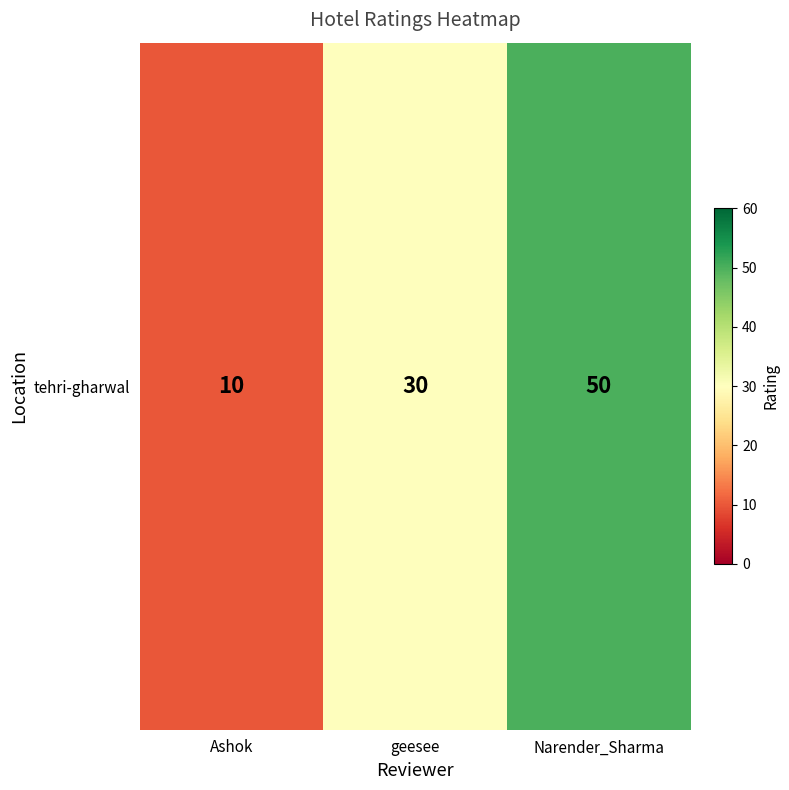

How many data points are above 30?

1